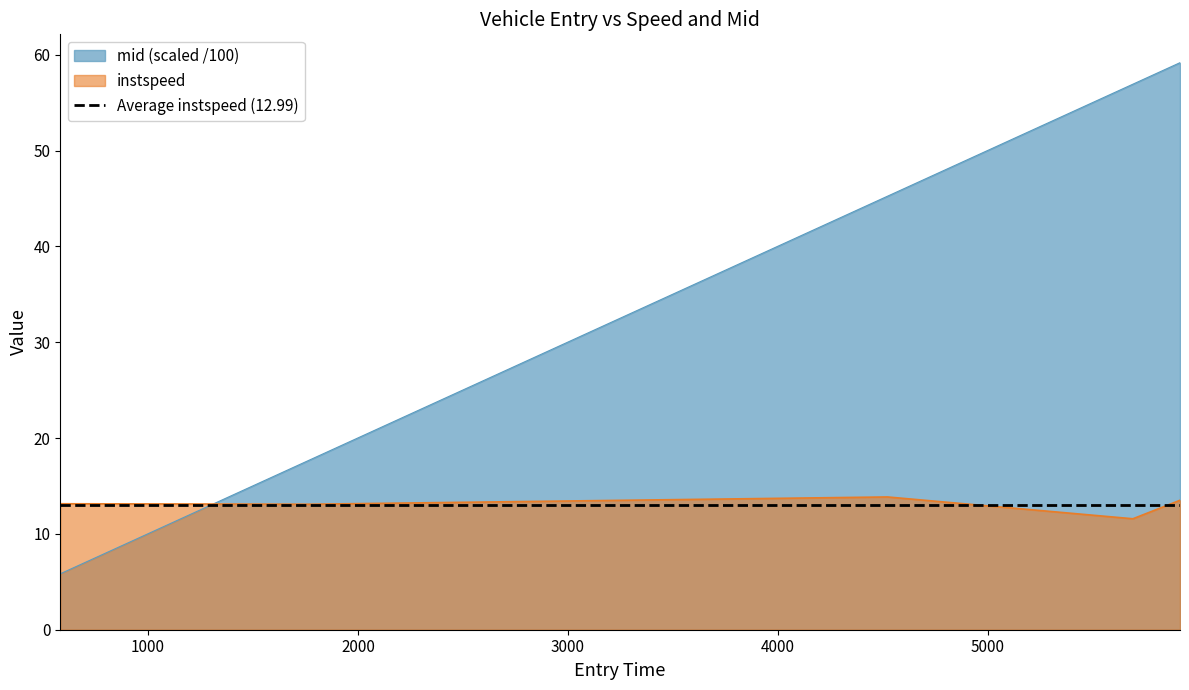

Does the chart have visible grid lines?

No